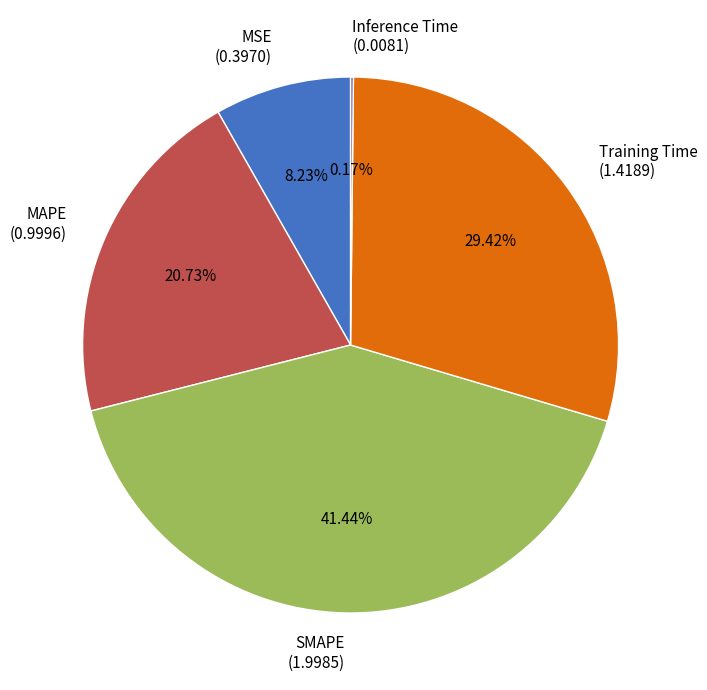

Between MAPE (0.9996) and Training Time (1.4189), which is larger?

Training Time (1.4189)